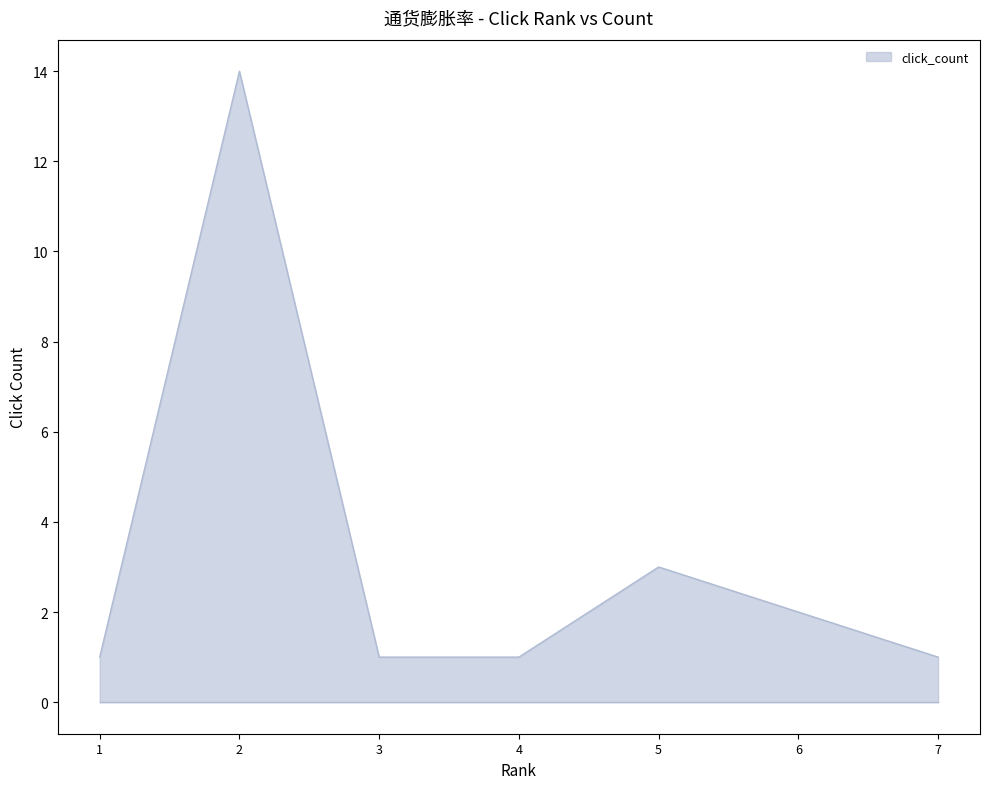

The value at 5 is 3. True or false?

True